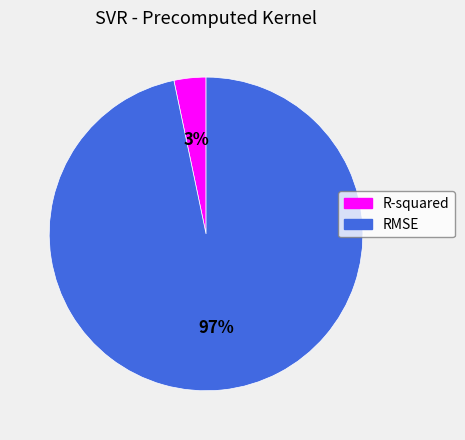

Do R-squared and RMSE together represent more than half of the pie?

Yes